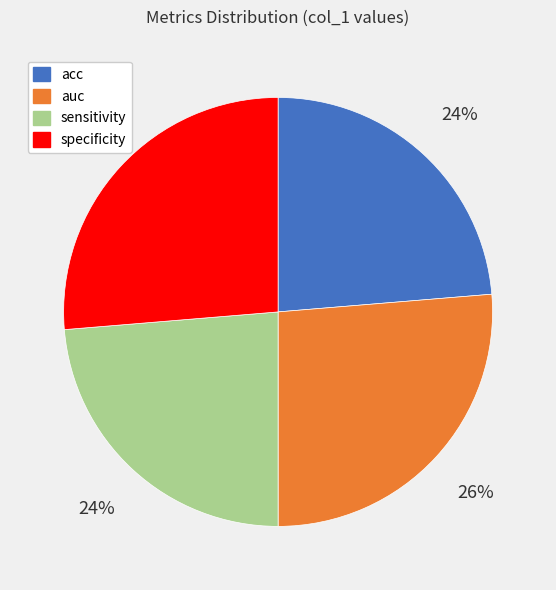

The sensitivity slice represents 38% of the pie. True or false?

False